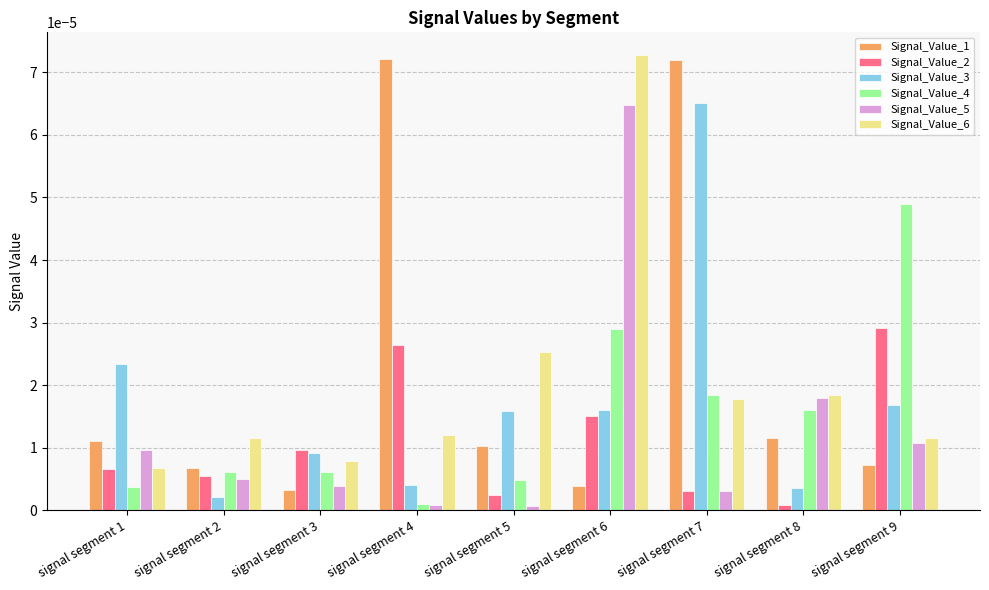

Which series has the largest range (max minus min)?

Signal_Value_1